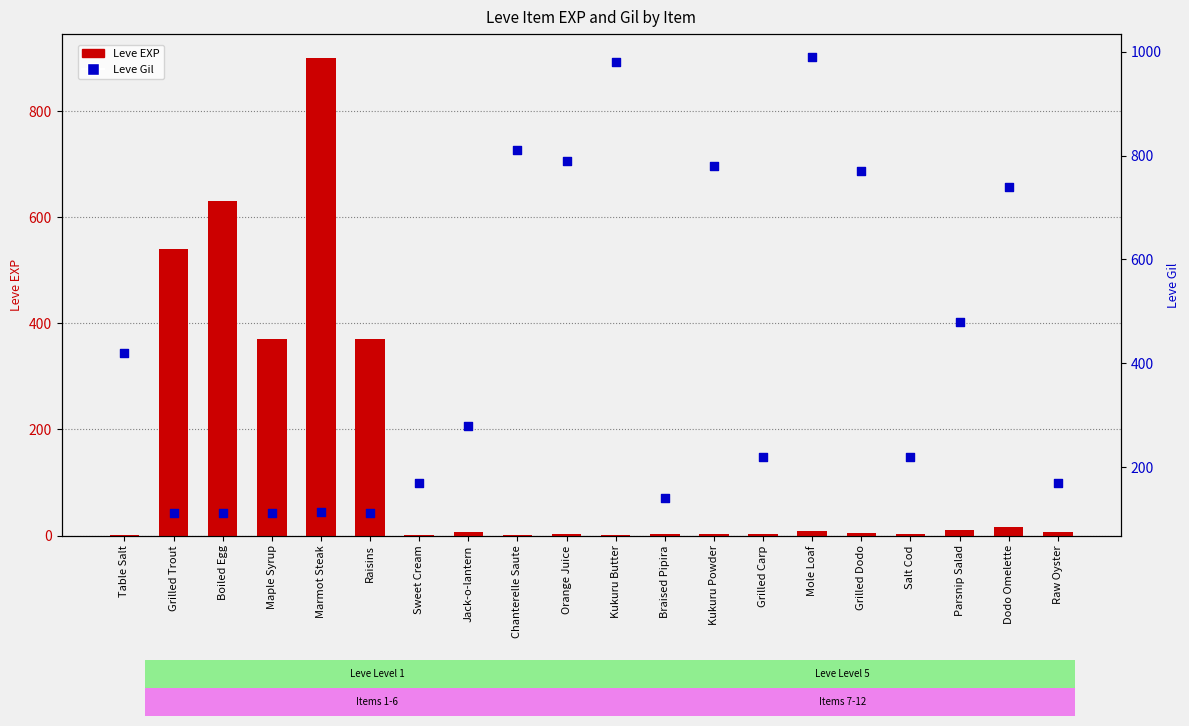

Which series has the largest total across all categories?

Leve Gil